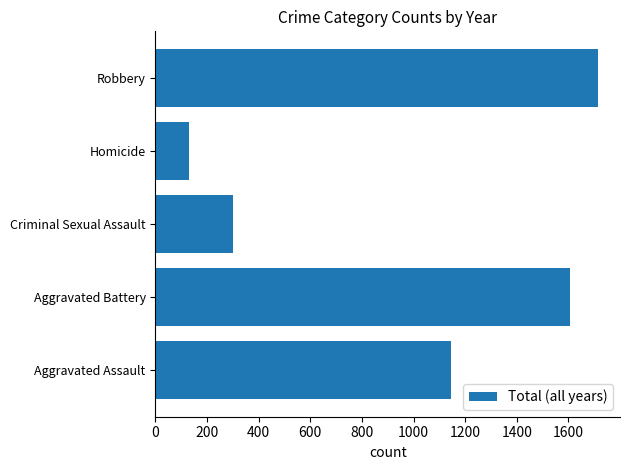

The chart shows a value of 167 at Criminal Sexual Assault. True or false?

False